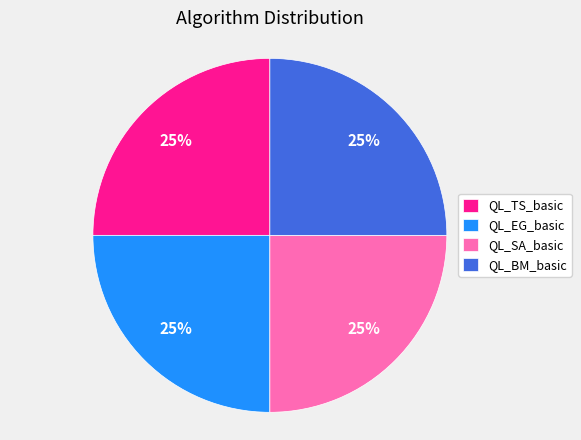

True or false: QL_TS_basic accounts for 11% of the total.

False